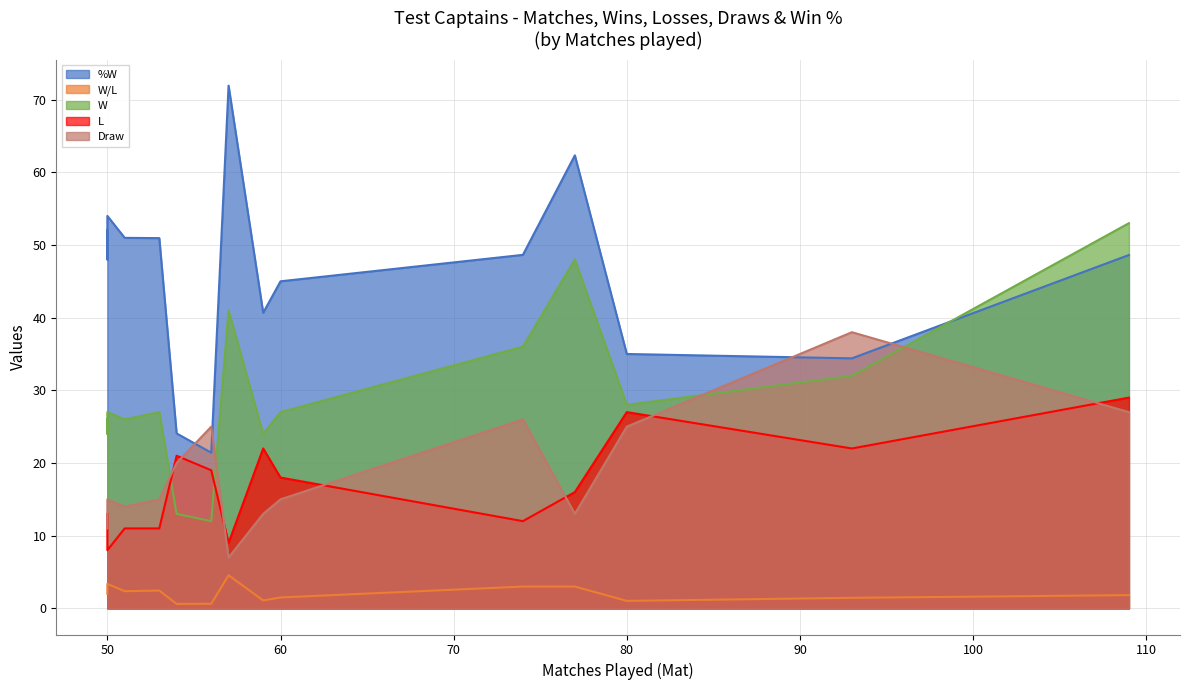

Reading right to left, extract all data points from this chart.

%W: 50=52.0	50=48.0	50=54.0	51=51.0	53=50.9	54=24.1	56=21.4	57=71.9	59=40.7	60=45.0	74=48.6	77=62.3	80=35.0	93=34.4	109=48.6
W/L: 50=2.0	50=2.2	50=3.4	51=2.4	53=2.5	54=0.6	56=0.6	57=4.5	59=1.1	60=1.5	74=3.0	77=3.0	80=1.0	93=1.4	109=1.8
W: 50=26.0	50=24.0	50=27.0	51=26.0	53=27.0	54=13.0	56=12.0	57=41.0	59=24.0	60=27.0	74=36.0	77=48.0	80=28.0	93=32.0	109=53.0
L: 50=13.0	50=11.0	50=8.0	51=11.0	53=11.0	54=21.0	56=19.0	57=9.0	59=22.0	60=18.0	74=12.0	77=16.0	80=27.0	93=22.0	109=29.0
Draw: 50=11.0	50=15.0	50=15.0	51=14.0	53=15.0	54=20.0	56=25.0	57=7.0	59=13.0	60=15.0	74=26.0	77=13.0	80=25.0	93=38.0	109=27.0